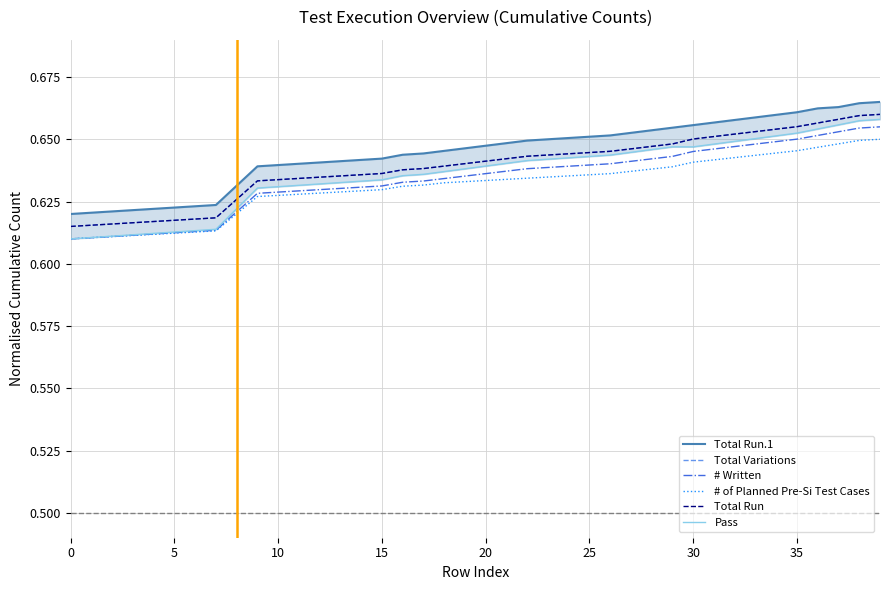

At which category is the sum across all series the highest?

39